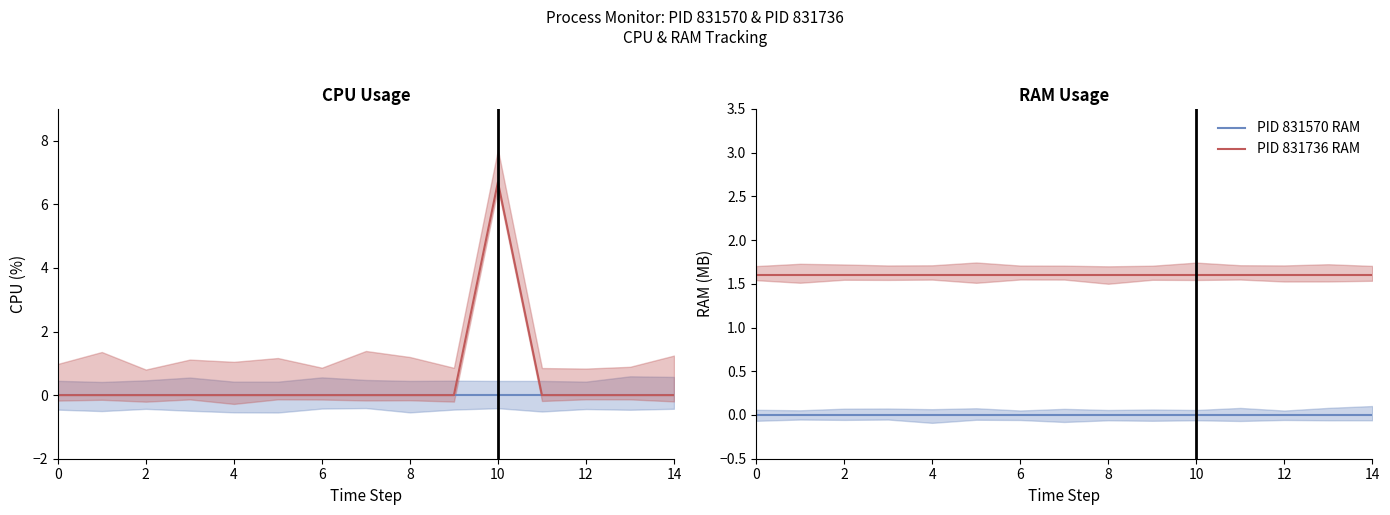

True or false: PID 831570 RAM has more than 2 points higher than both neighbors.

False